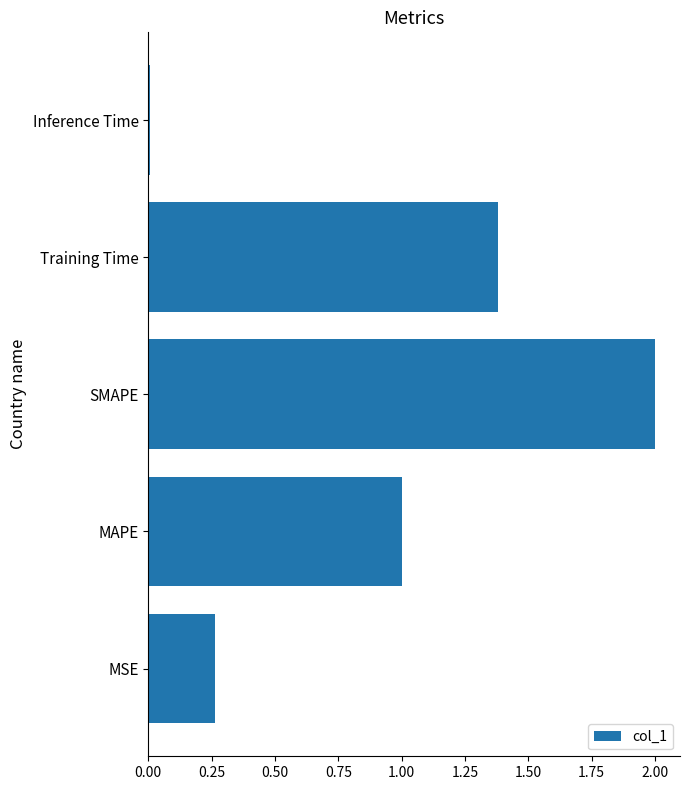

True or false: the data shows 0.7 at MAPE.

False